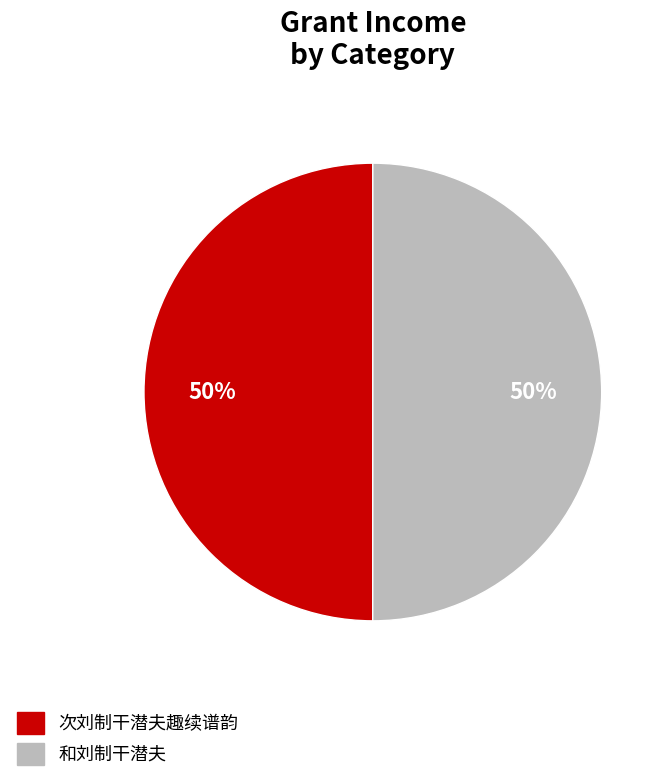

What is the ratio of the value at 次刘制干潜夫趣续谱韵 to the value at 和刘制干潜夫?

1.0